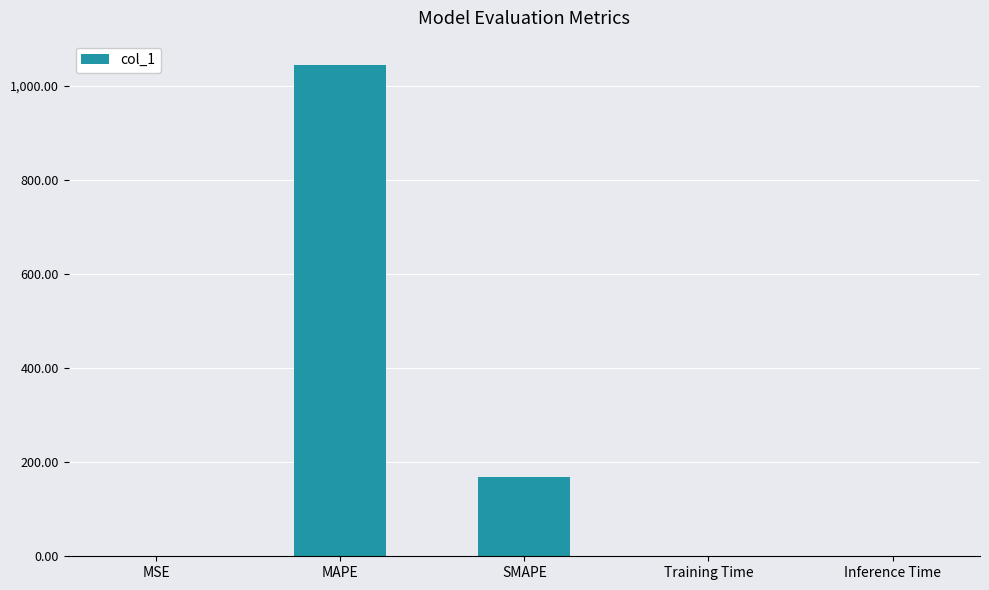

What is the change in value from SMAPE to Inference Time?

-167.4